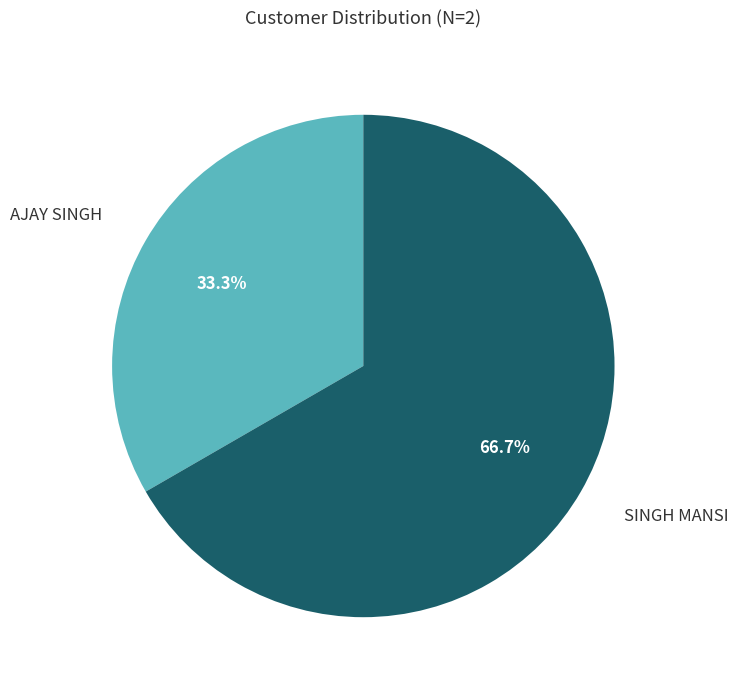

Which slice is the largest?

SINGH MANSI